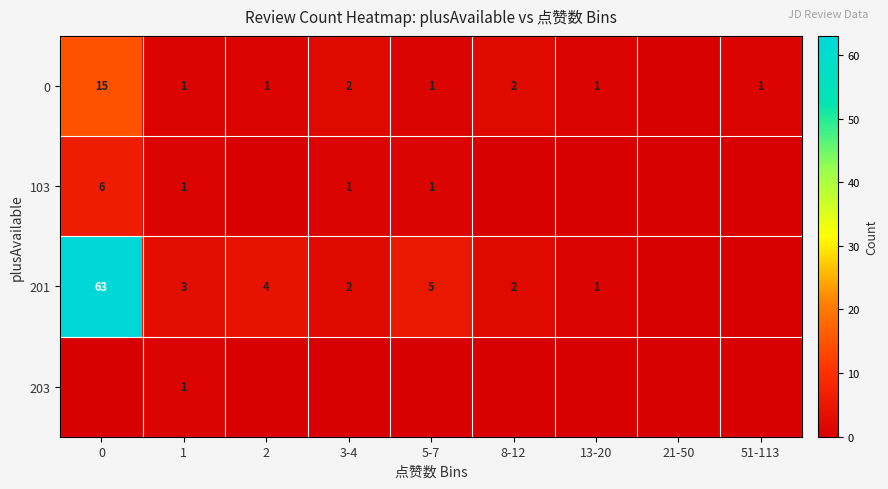

What is the sum of the 201 values at 3-4 and 8-12?

4